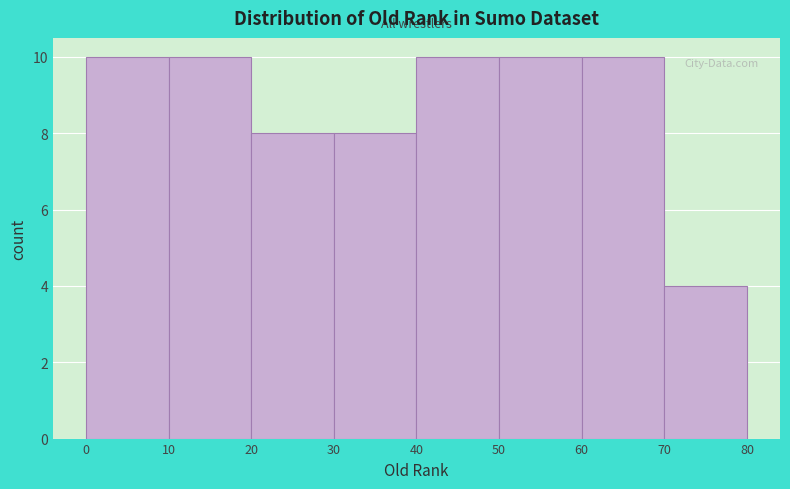

How tall is the bar that spans 40 to 50 on the x-axis? The values are not printed on the chart, so give them approximately, as read against the axis.

10